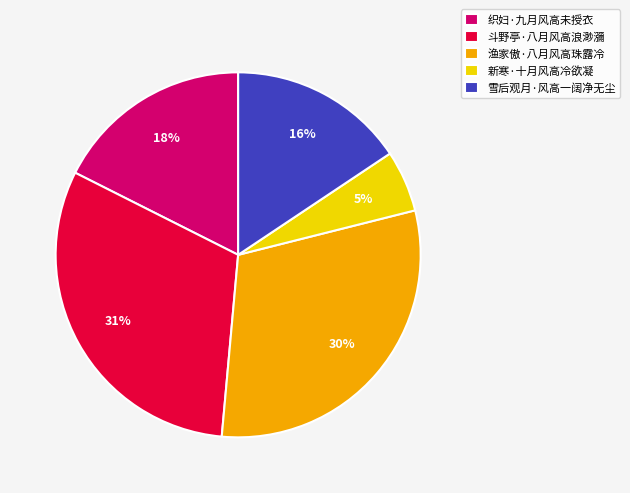

What percentage is the 雪后观月·风高一阔净无尘 slice, to the nearest percent?

16%